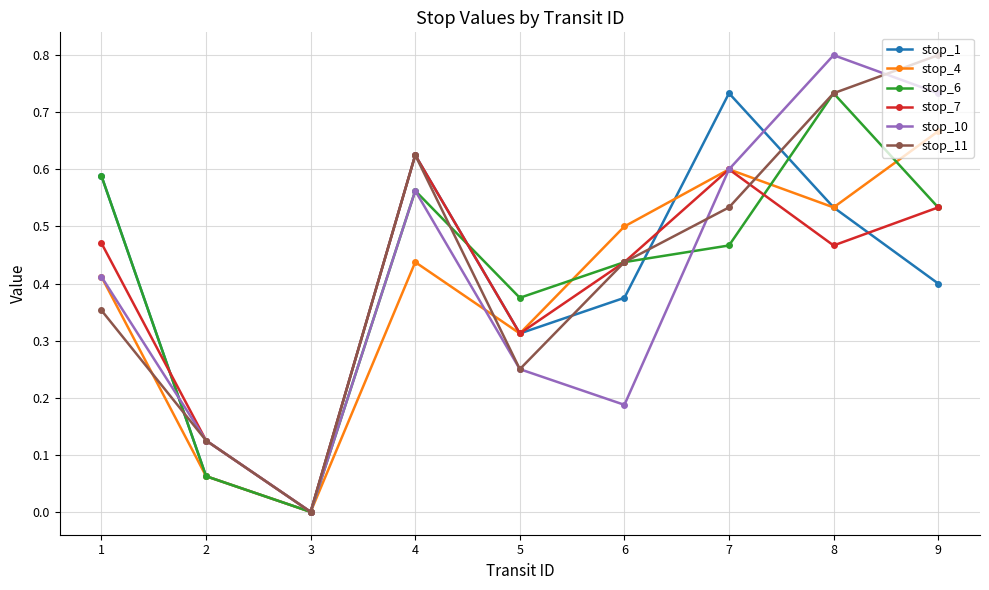

Is the value of stop_10 at 8 greater than the value of stop_11 at 4?

Yes